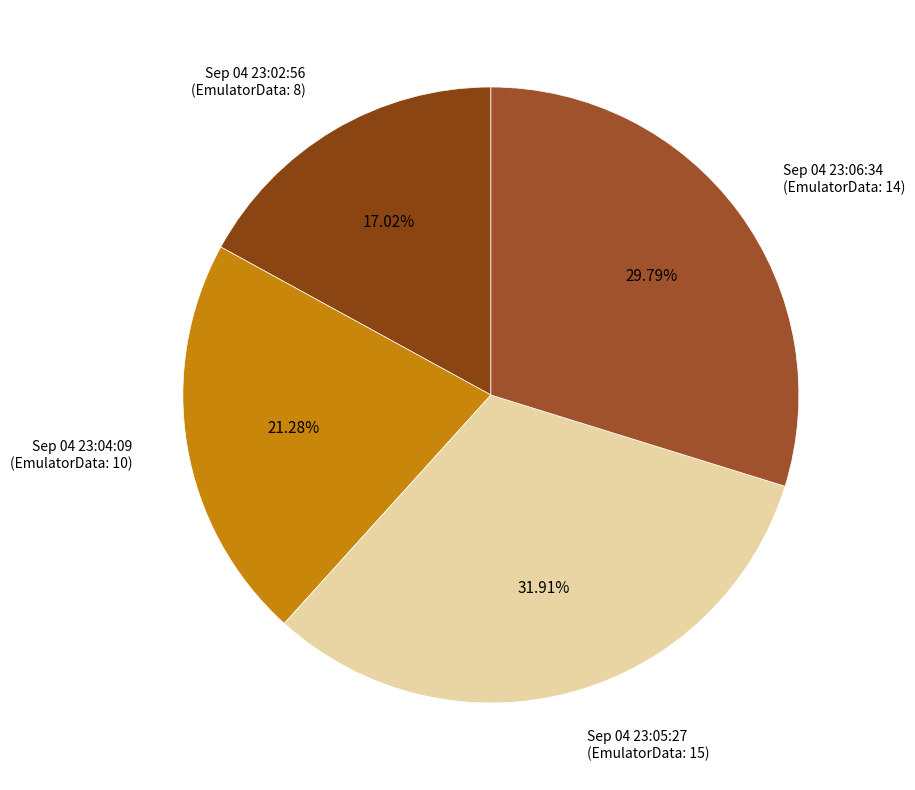

To the nearest percent, what is the difference between the largest and smallest slice percentages?

15%